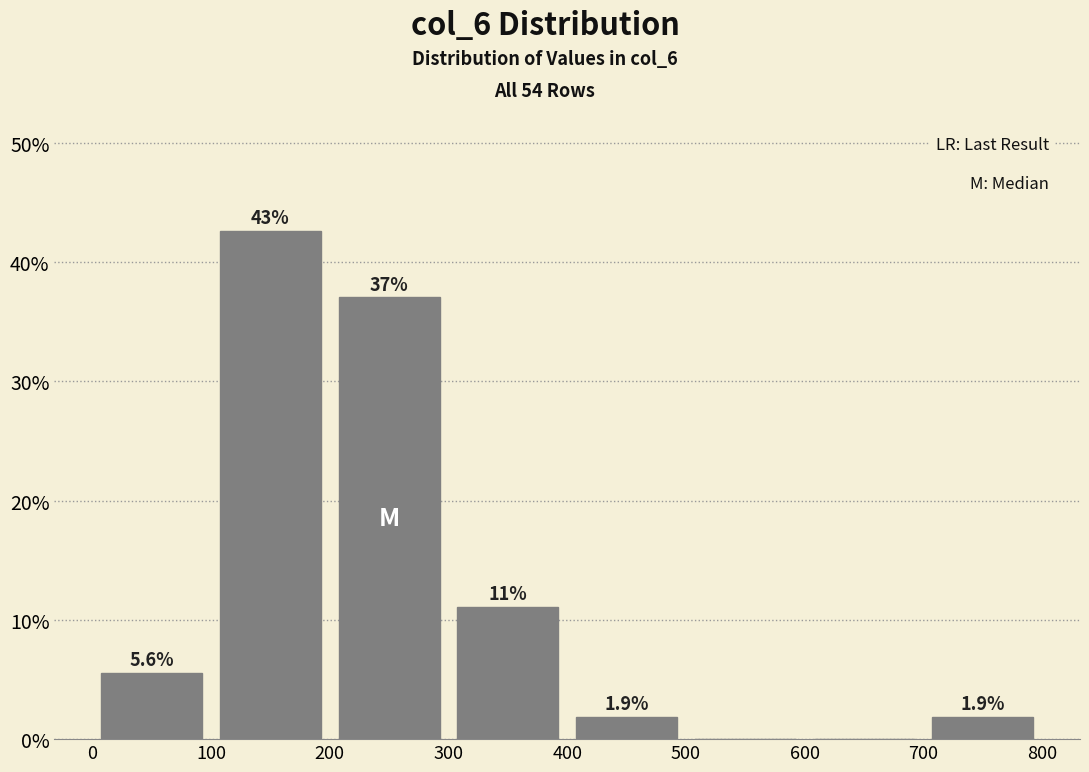

Over which range of the x-axis is the bar tallest?

100 to 200